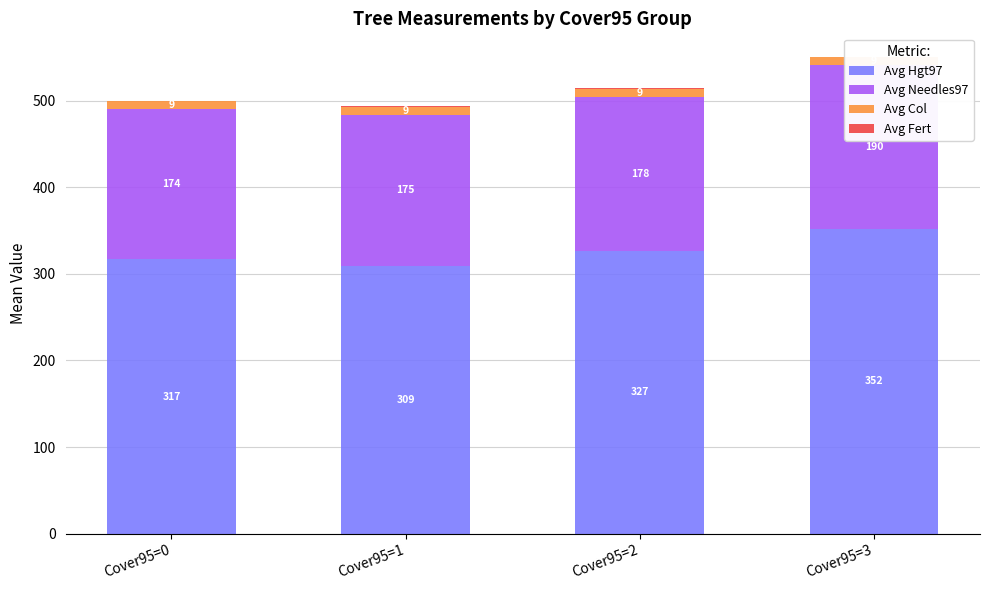

The value of Avg Needles97 at Cover95=2 is 99.8. True or false?

False